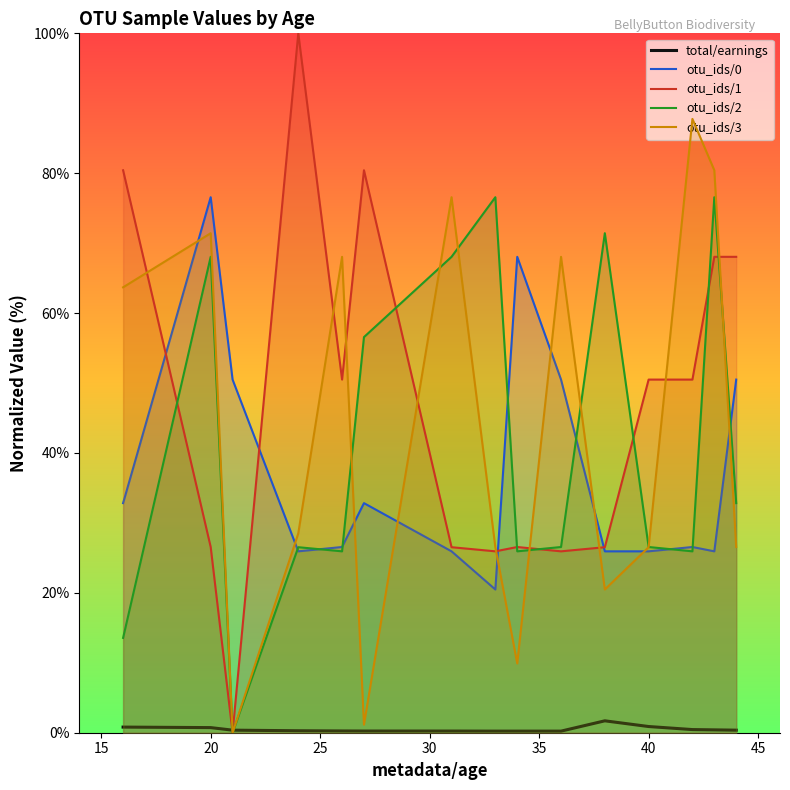

Which series has the largest range (max minus min)?

otu_ids/1